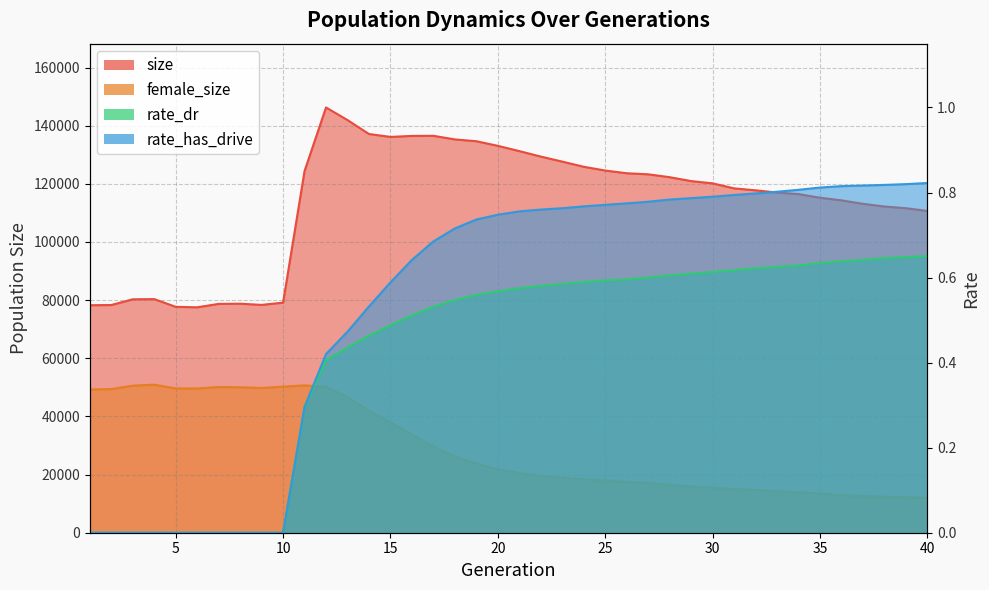

True or false: rate_has_drive has more than 2 points higher than both neighbors.

False